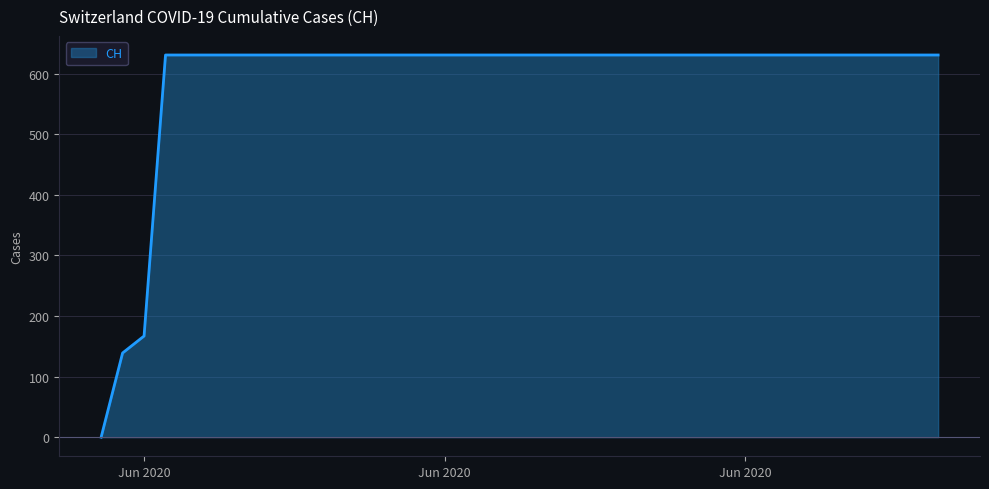

How many lines are shown in the chart?

1